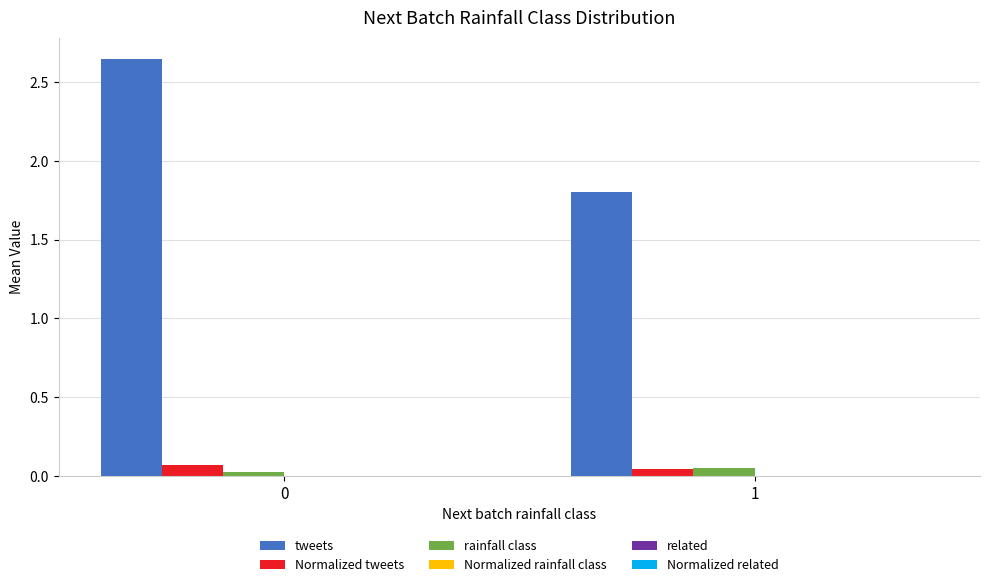

Which series changed the most between 0 and 1?

tweets